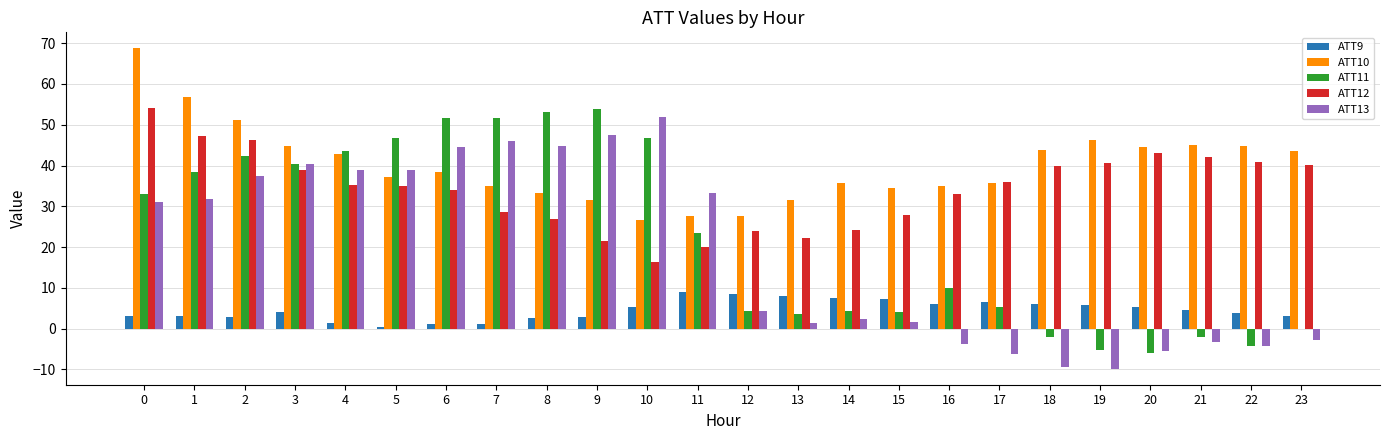

What is the sum of the ATT9 values at 14 and 16?

13.6